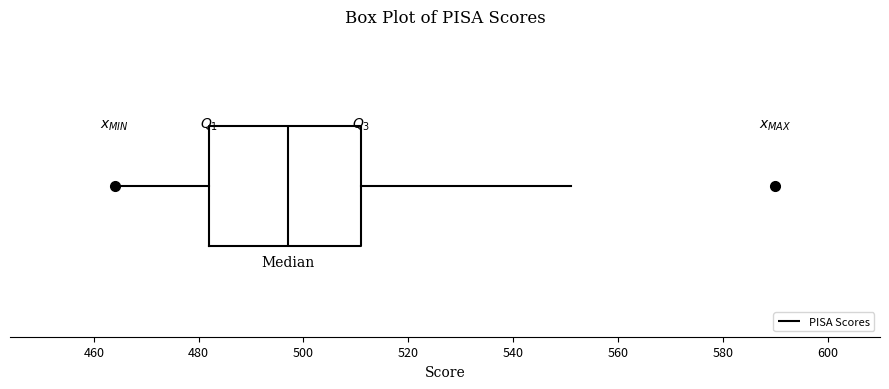

Read this box plot against the x-axis: the position of the median line, the range covered by the box, and the ends of both whiskers. The values are not printed on the chart, so give them approximately, as read against the axis.

median 498, box 482 to 512, whiskers 464 to 552